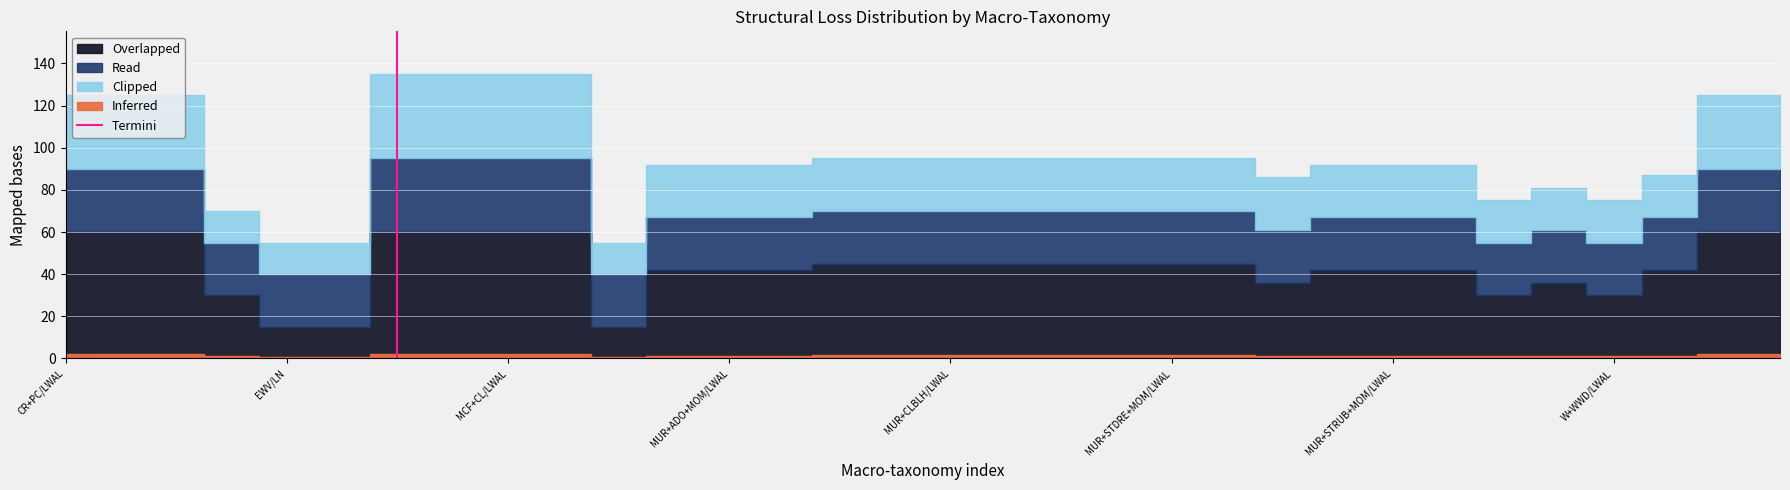

The value at EWV/LN is 1. True or false?

True